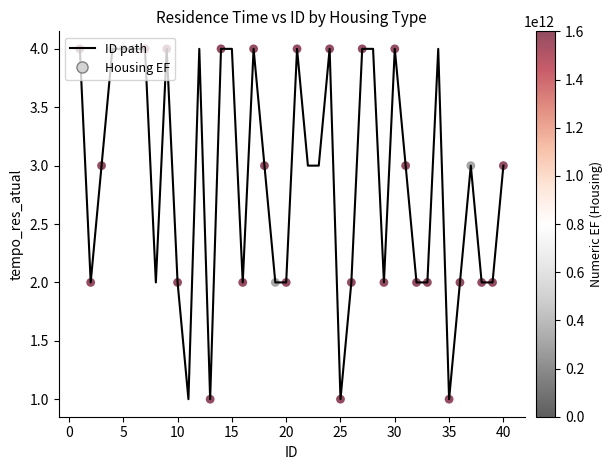

What is the maximum value shown in the chart?

4